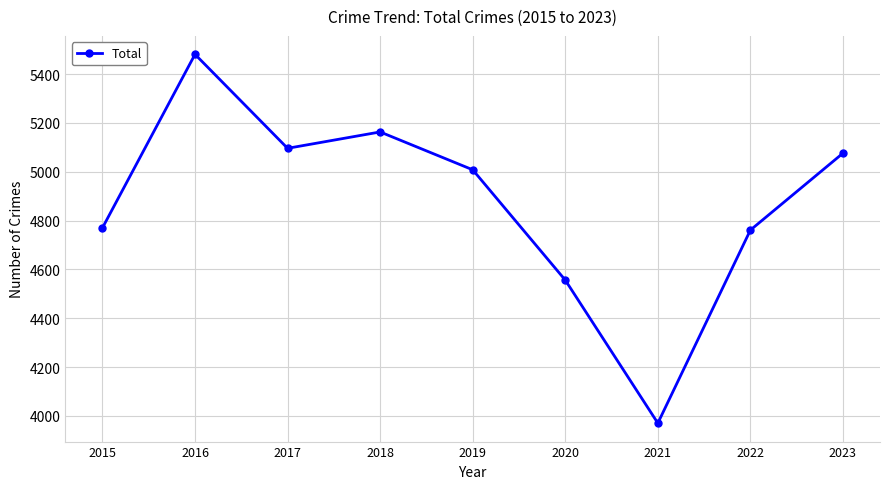

How many data points are less than 5008?

4